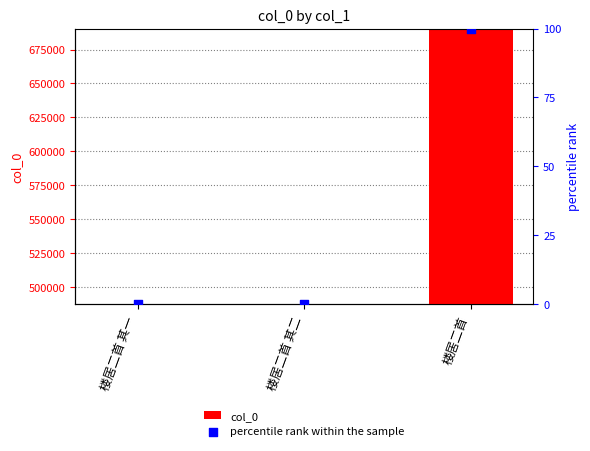

At which category is the sum across all series the highest?

楼居二首